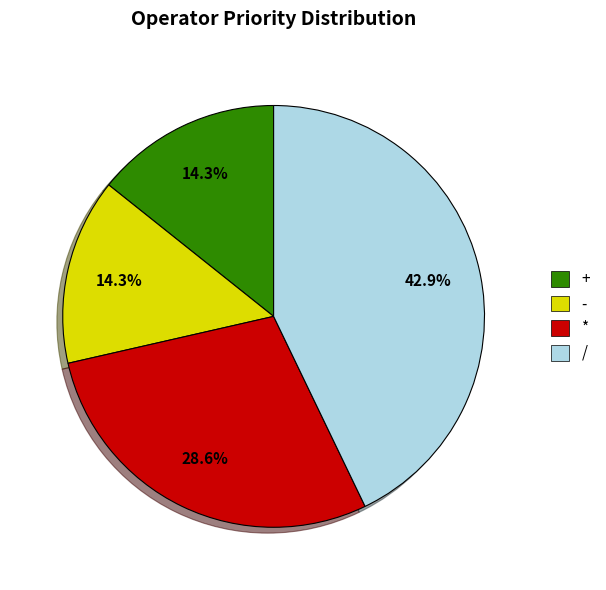

Which slice is the largest?

/